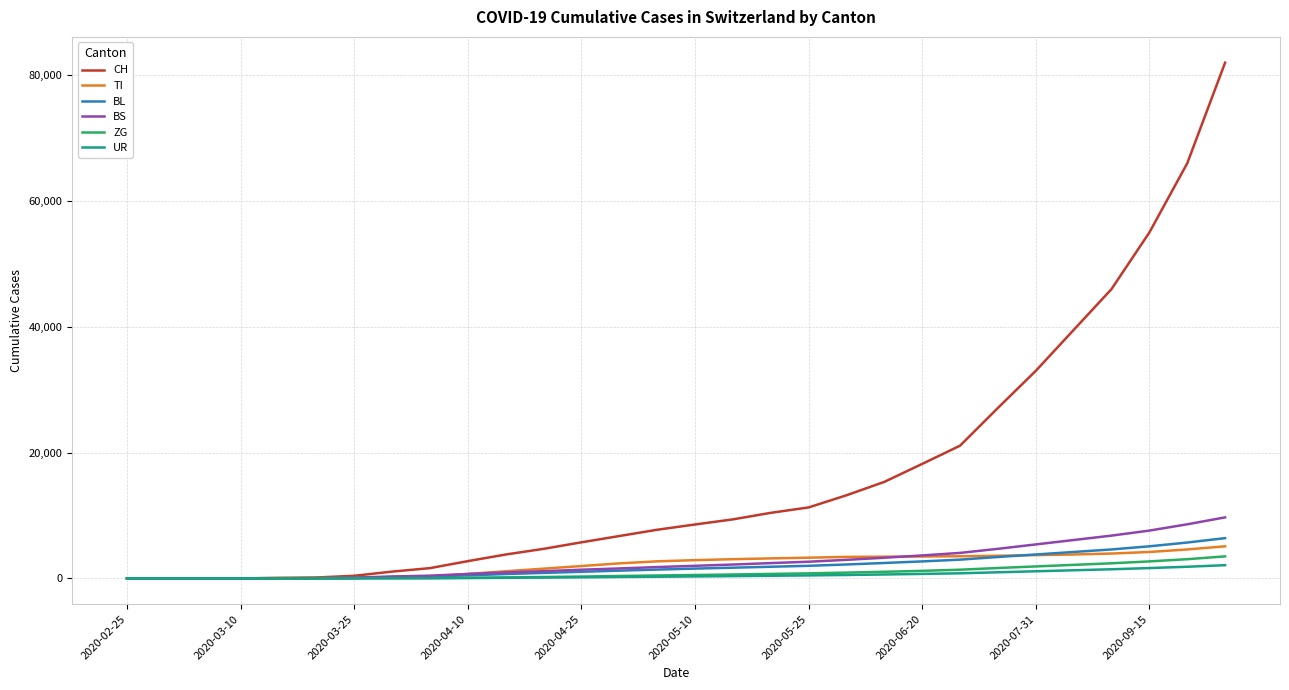

How many lines are shown in the chart?

6